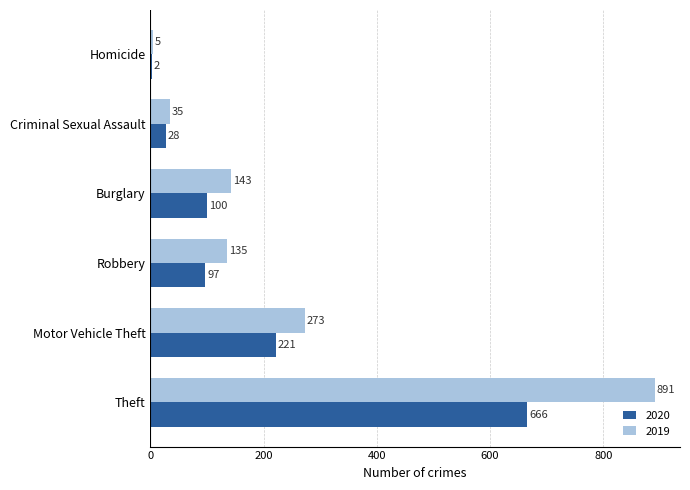

At which label is 2020 closest to 334?

Motor Vehicle Theft